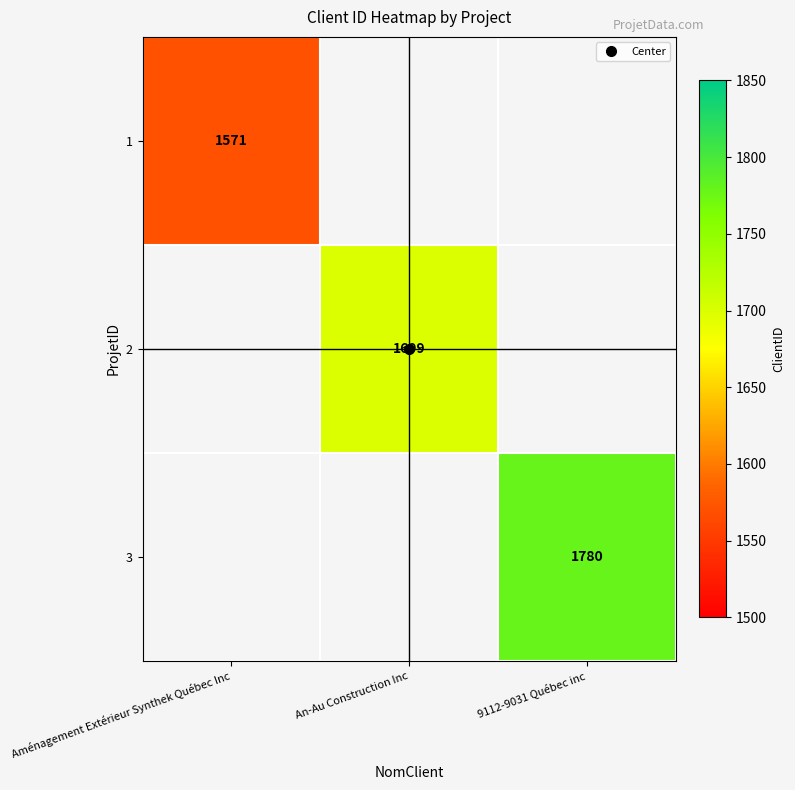

Rank the series at An-Au Construction Inc from lowest to highest value.

1, 2, 3